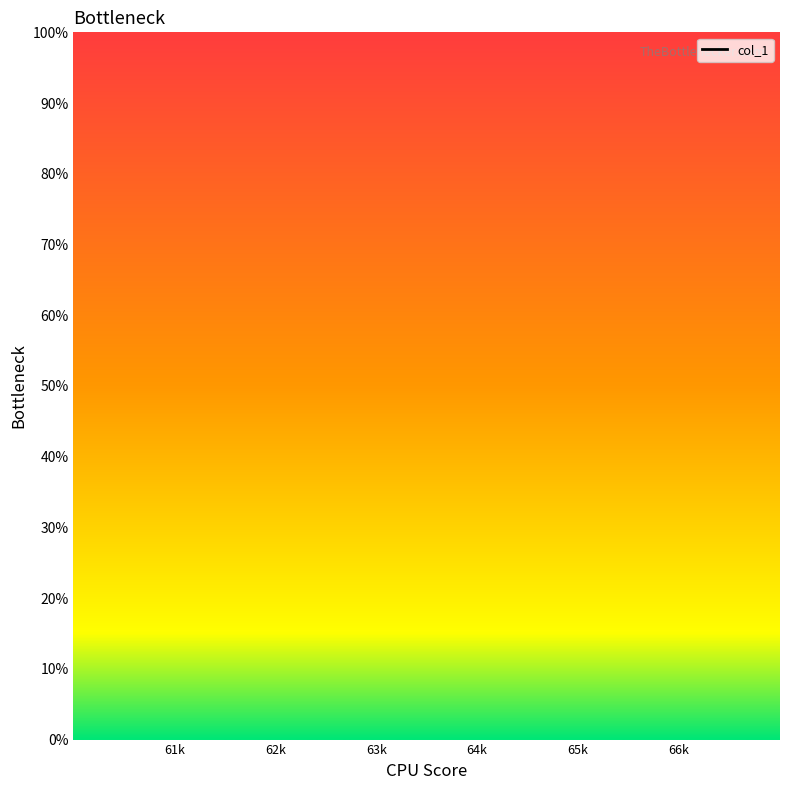

What is the label of the 2nd point from the right?

65k